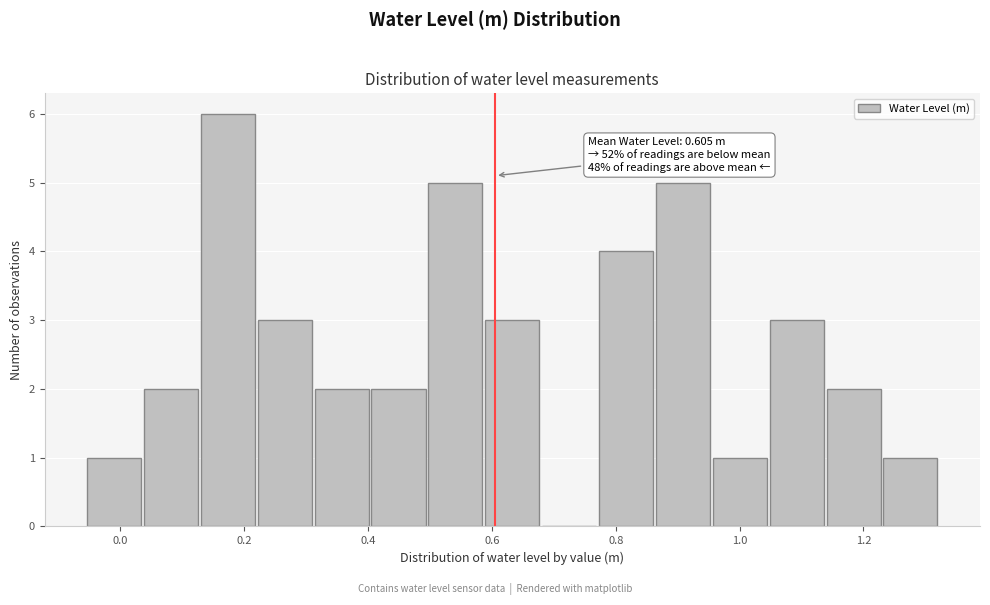

Which range on the x-axis has the tallest bar?

0.12 to 0.22